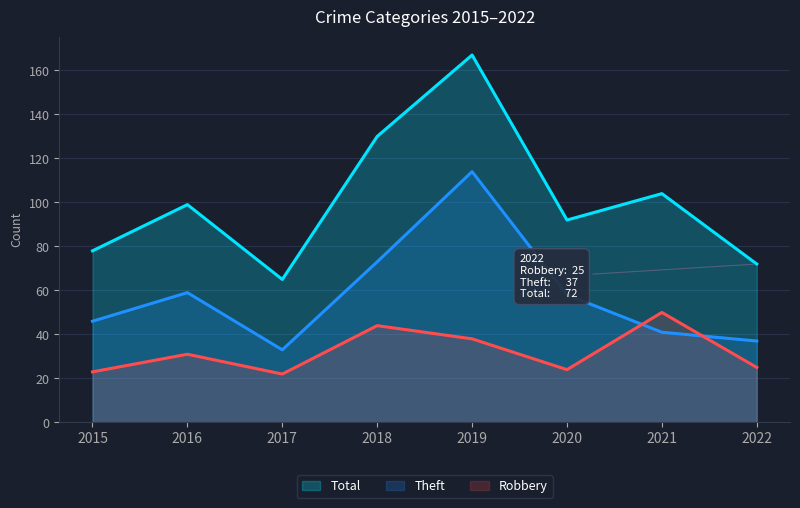

Which series changed the most between 2015 and 2022?

Theft